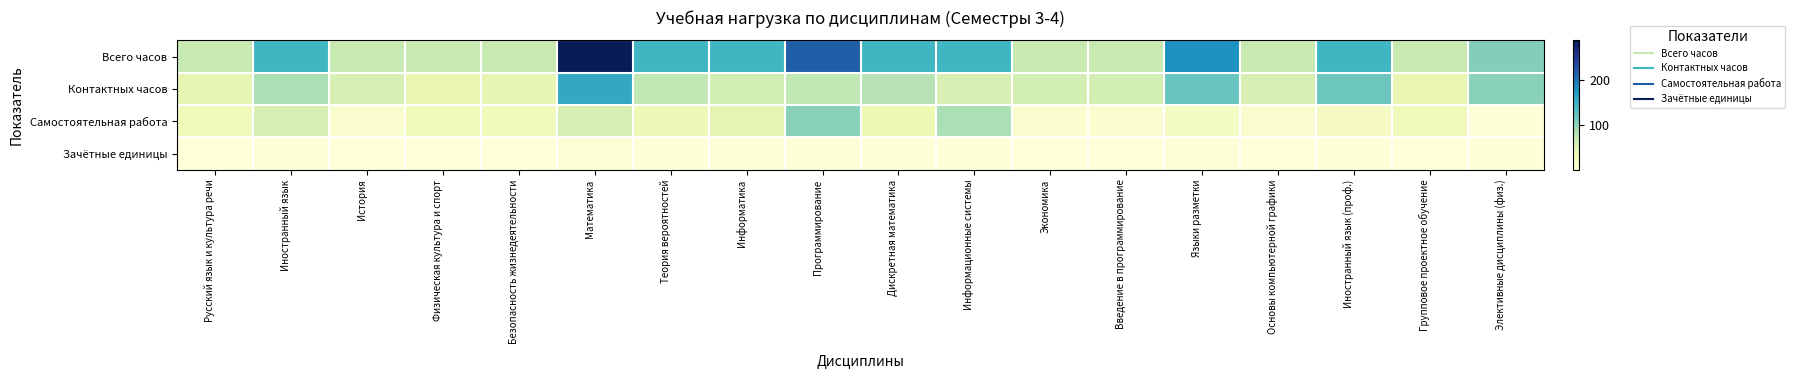

Rank the series by their maximum value, from lowest to highest.

Зачётные единицы, Самостоятельная работа, Контактных часов, Всего часов